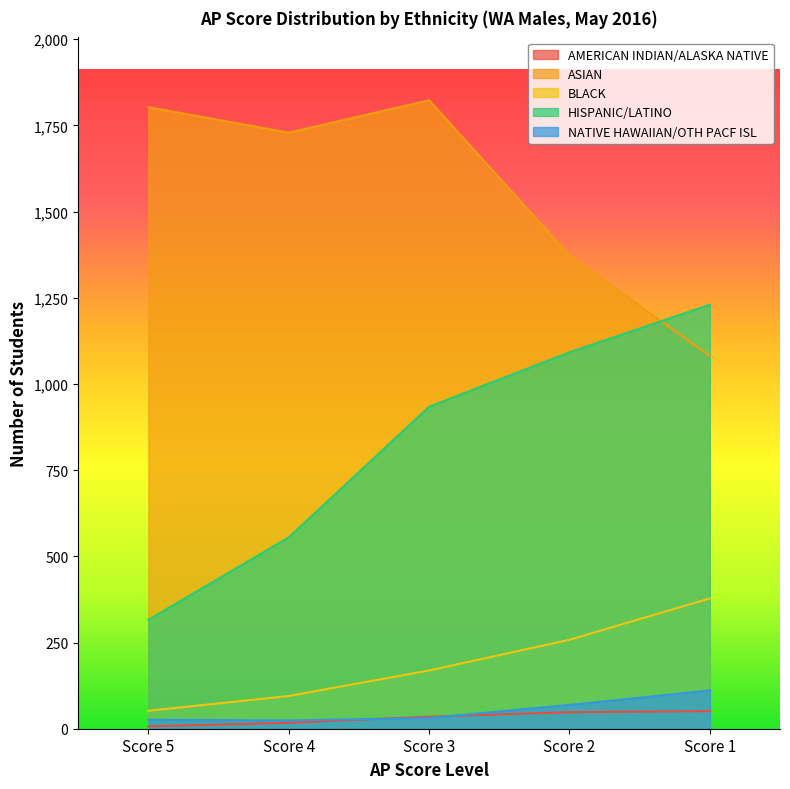

Reading left to right, list all the values displayed in this chart.

AMERICAN INDIAN/ALASKA NATIVE: 7	17	35	48	51
ASIAN: 1803	1729	1823	1373	1081
BLACK: 52	95	169	258	378
HISPANIC/LATINO: 316	555	934	1092	1230
NATIVE HAWAIIAN/OTH PACF ISL: 26	24	31	69	111